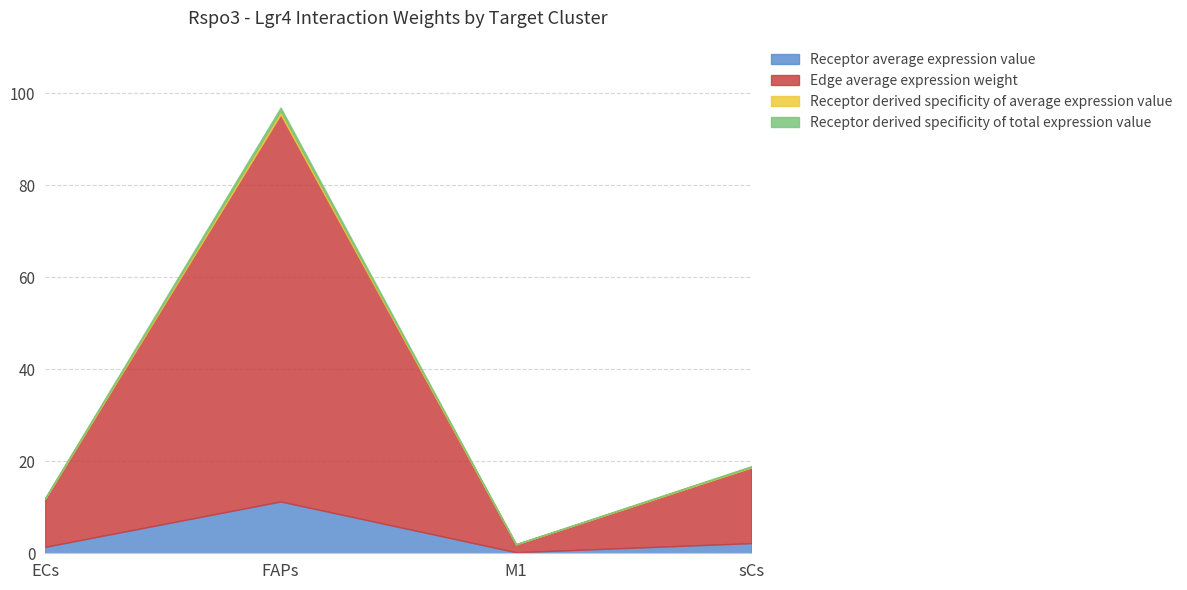

True or false: Receptor average expression value has more than 1 interior local peaks.

False